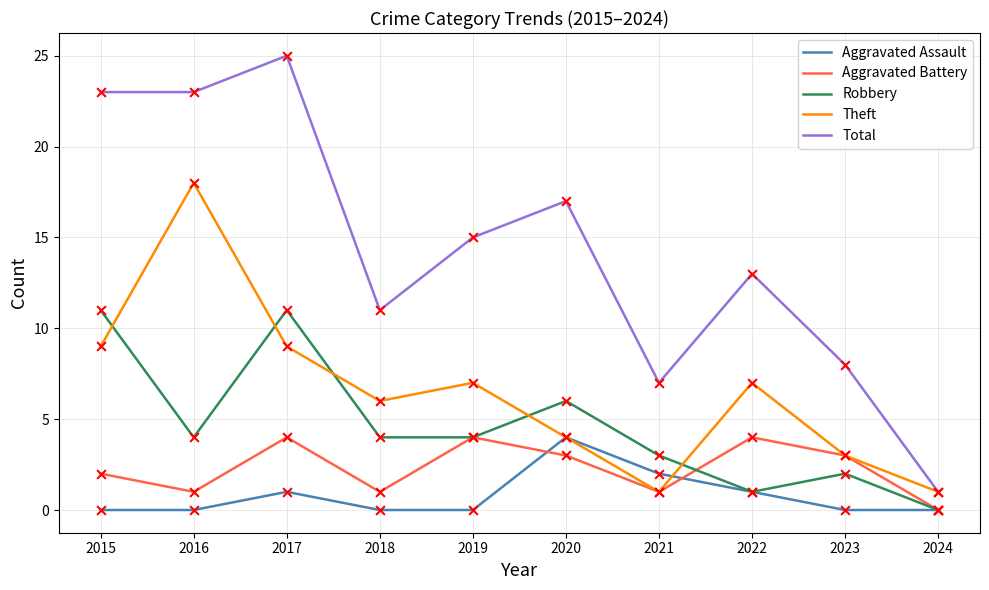

What is the total value across all series at 2016?

46